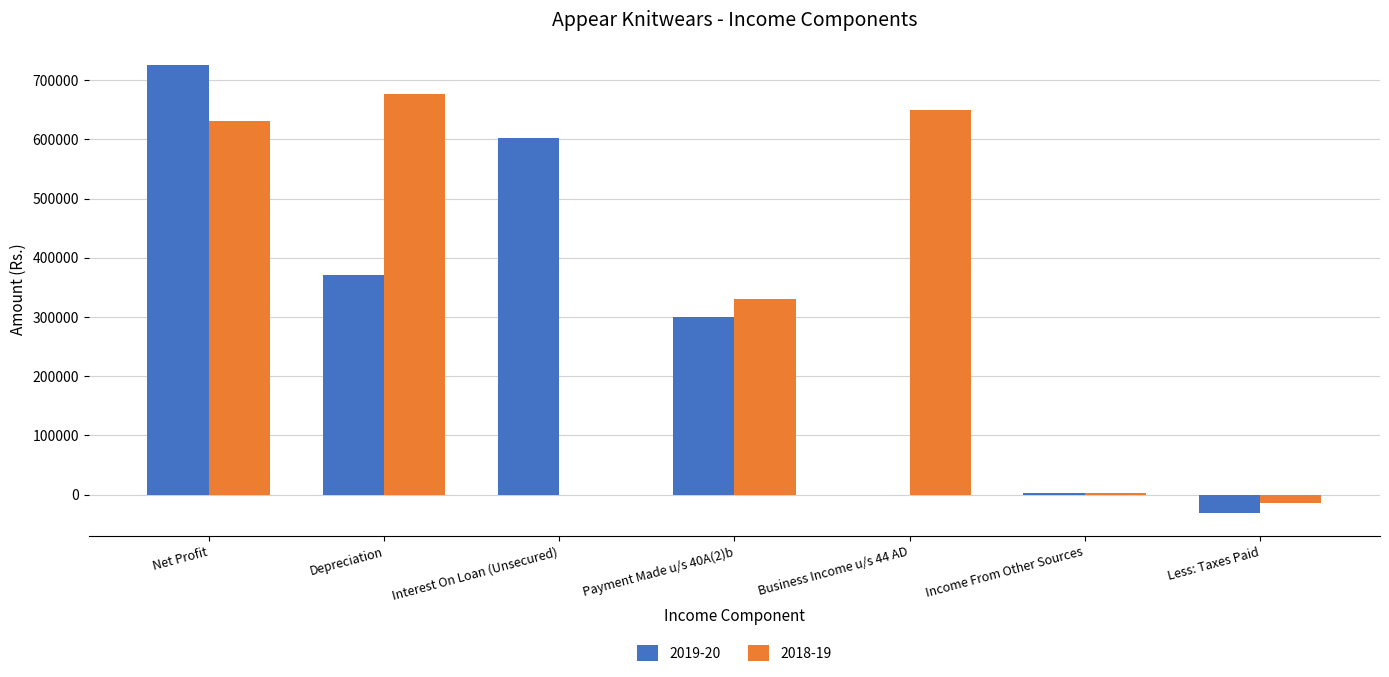

Is it true that 2019-20 equals 296777.7 at Net Profit?

False